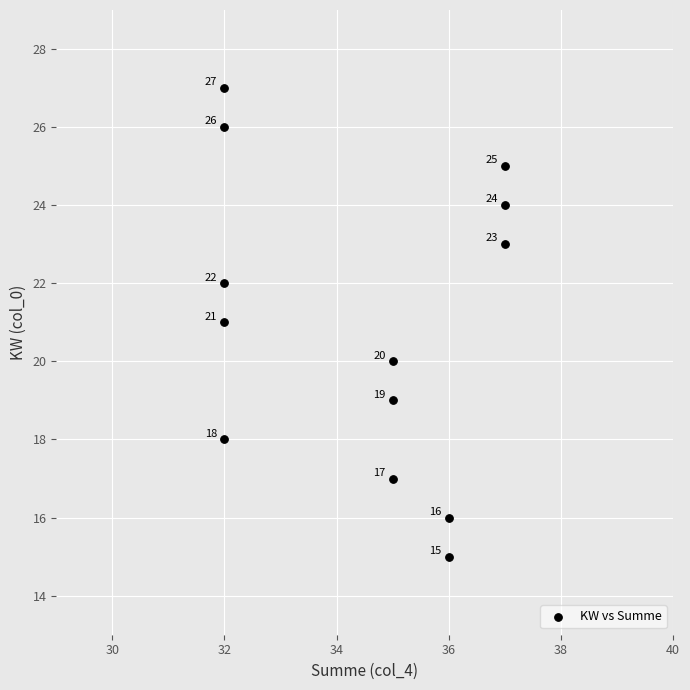

What is the range of Y values (max minus min)?

12